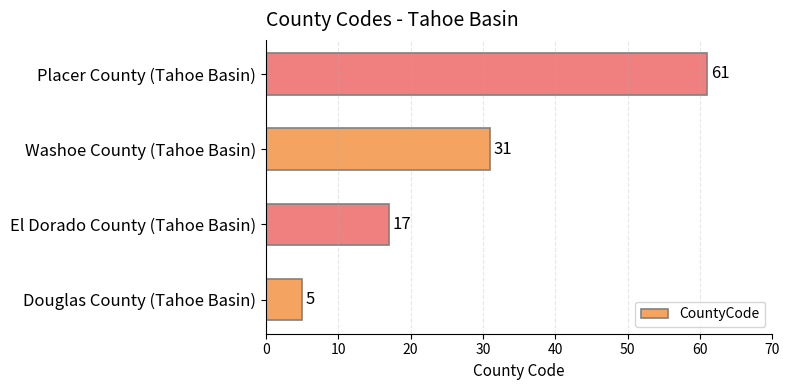

What is the difference between the values at El Dorado County (Tahoe Basin) and Washoe County (Tahoe Basin)?

14